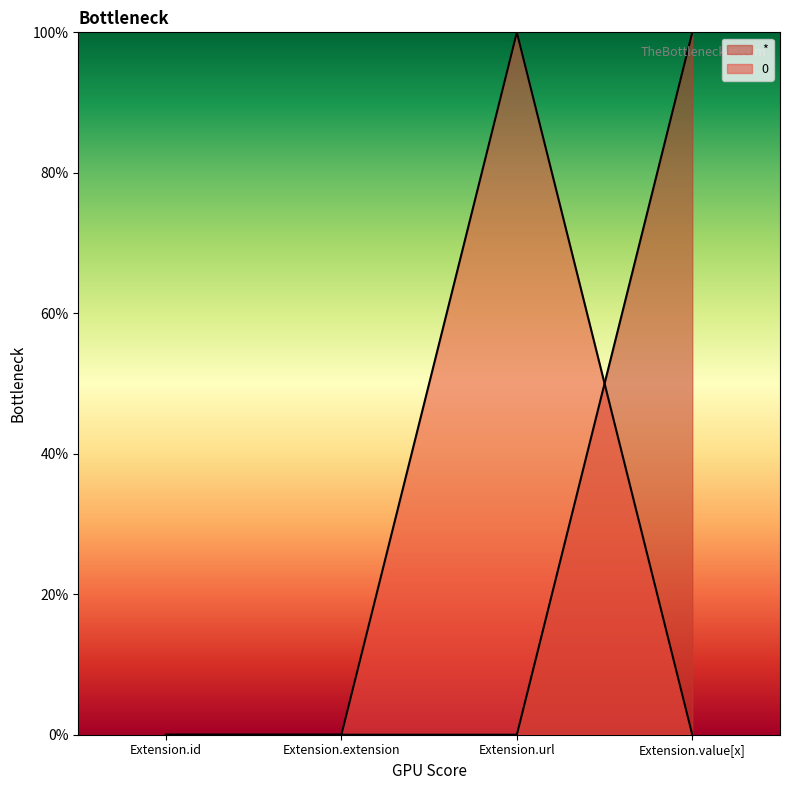

The 0 series shows 0 at Extension.value[x]. True or false?

True